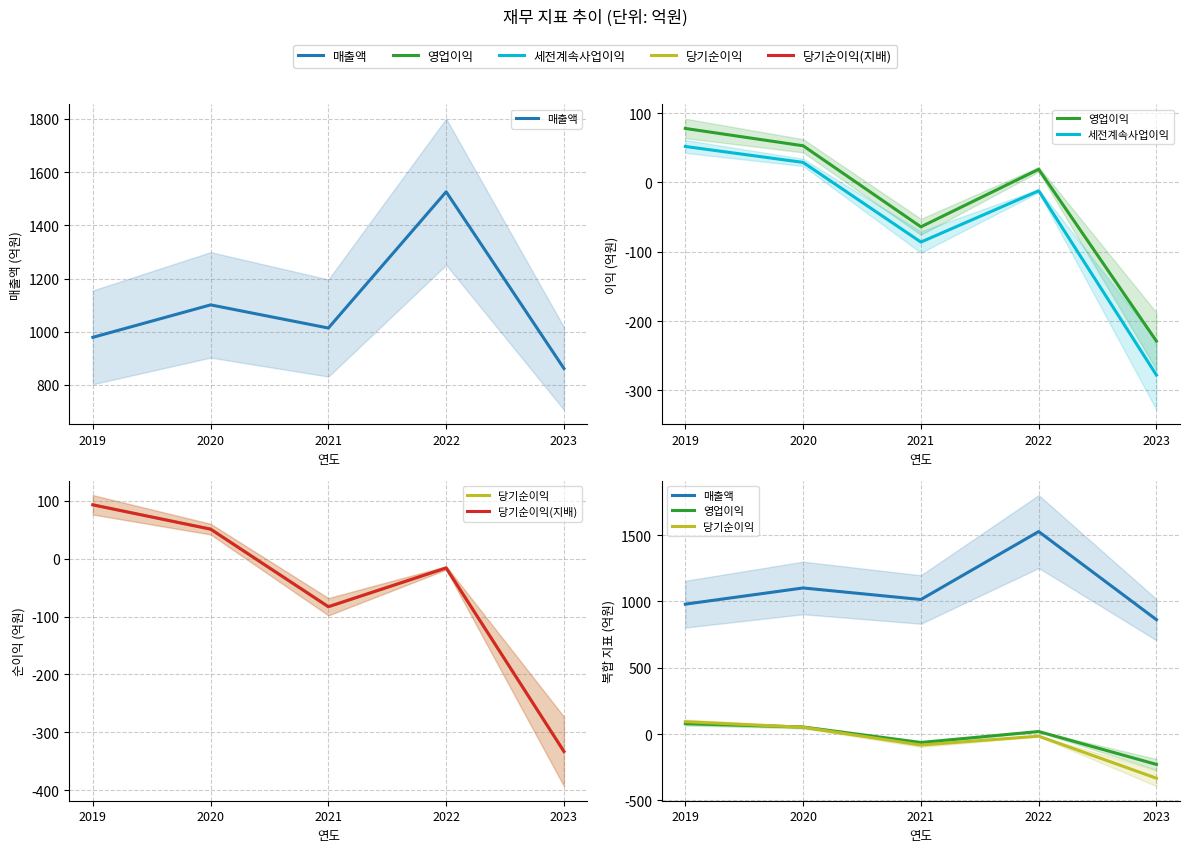

Between 2019 and 2020, which series saw the biggest shift?

매출액